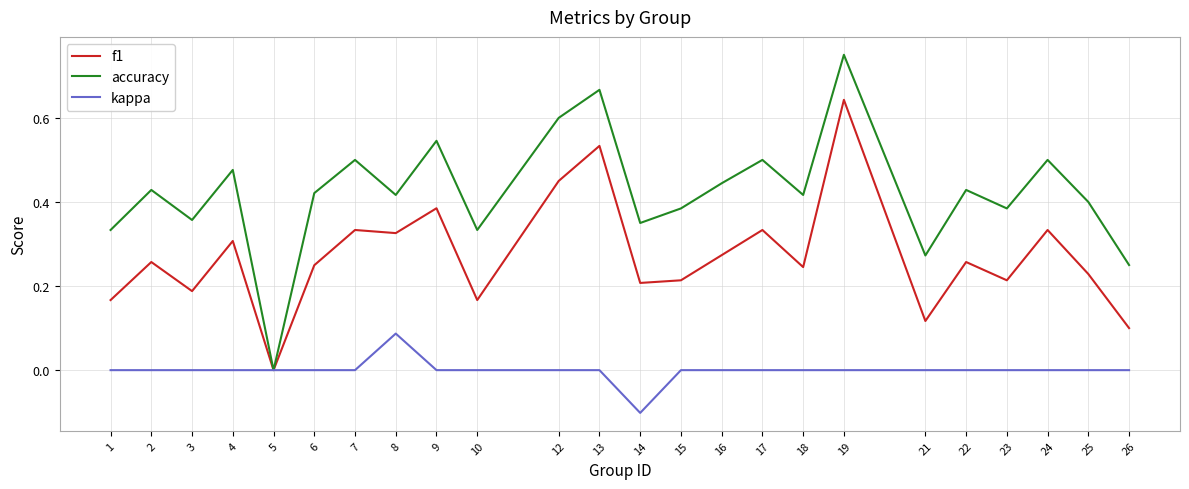

Which series changed the most between 4 and 12?

f1